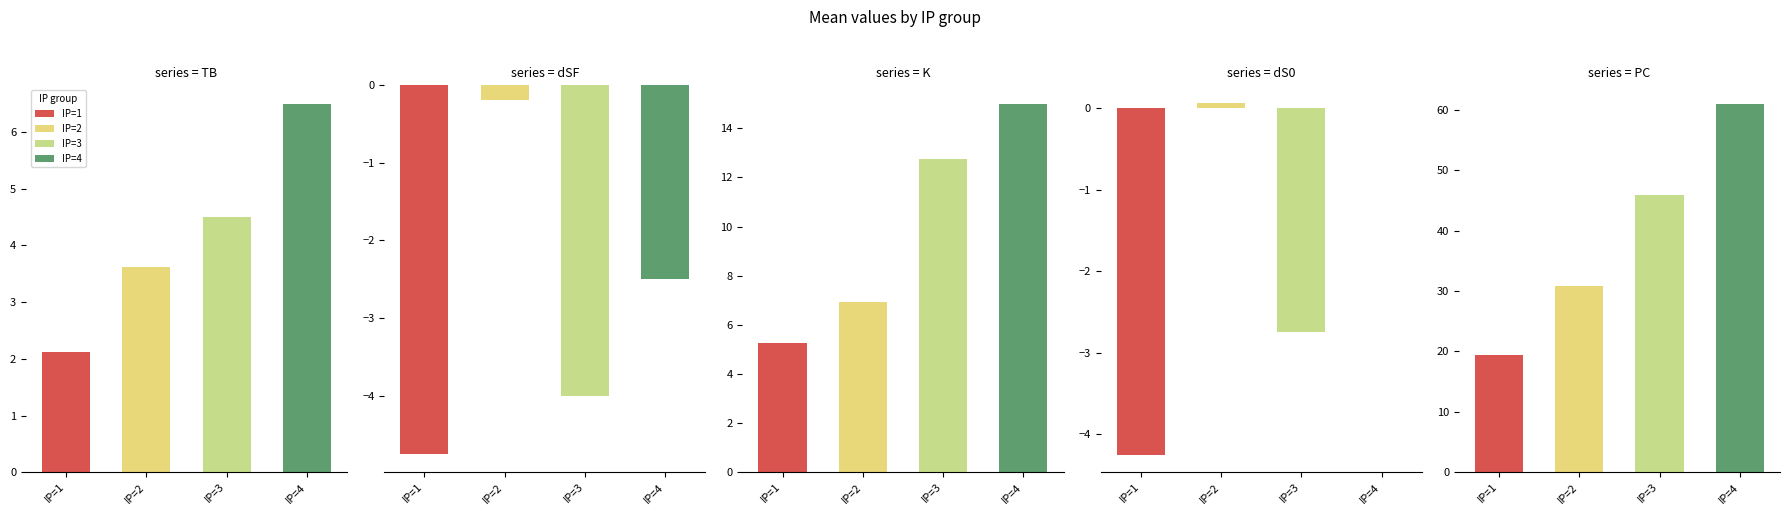

Rank the series at dSF from highest to lowest value.

PC, K, TB, dS0, dSF